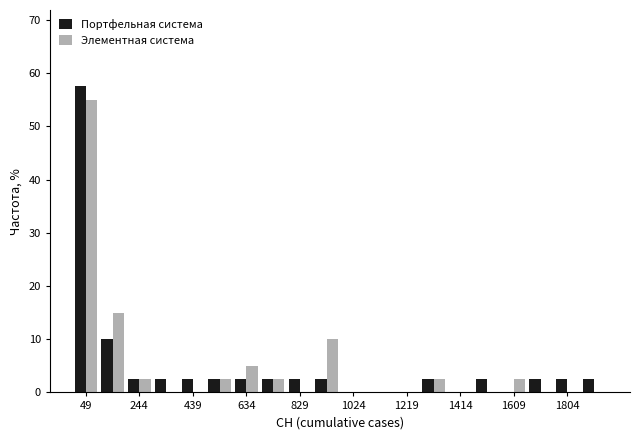

What is the height of the Элементная система bar covering 1560 to 1660 on the x-axis? Neither the bar edges nor the heights are printed on the chart, so give them approximately, as read against the axes.

3